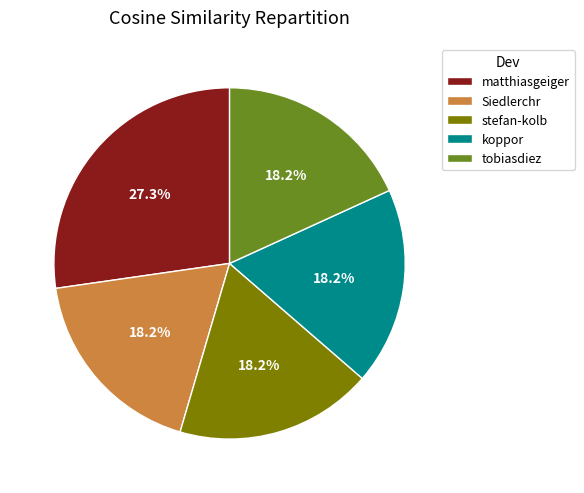

To the nearest percent, what portion does koppor represent?

18%